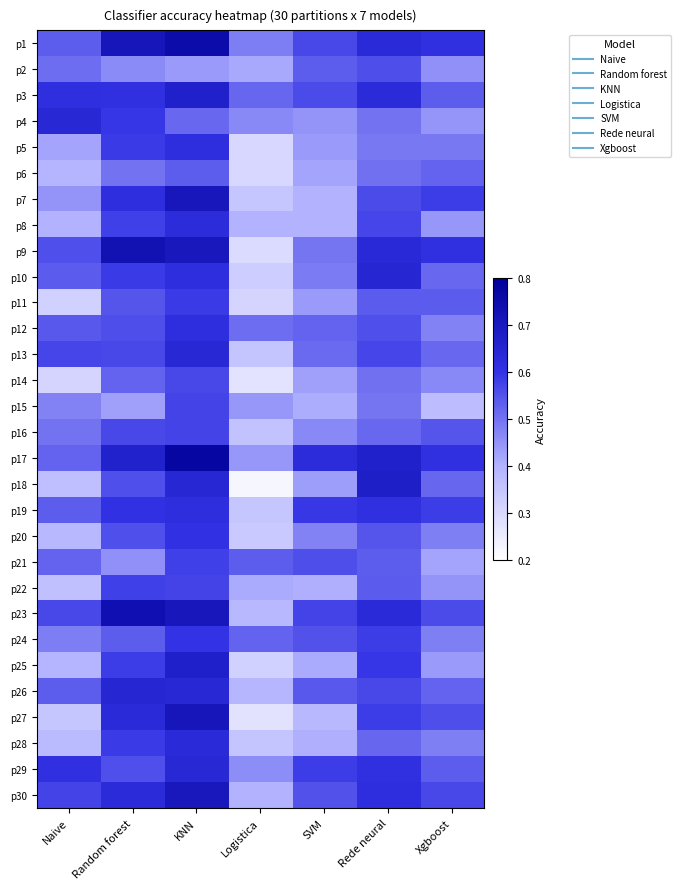

Count the number of categories in the chart.

7